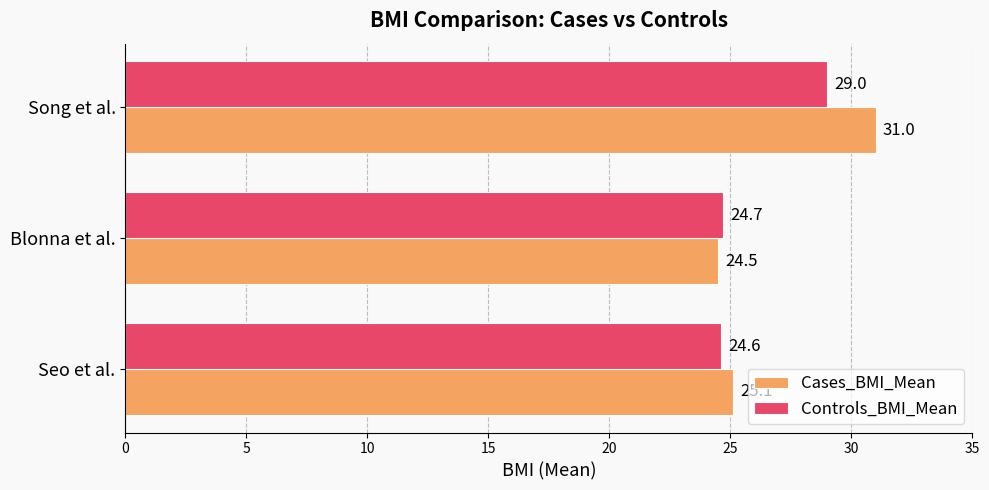

List the labels in order of Controls_BMI_Mean value, smallest first.

Seo et al., Blonna et al., Song et al.